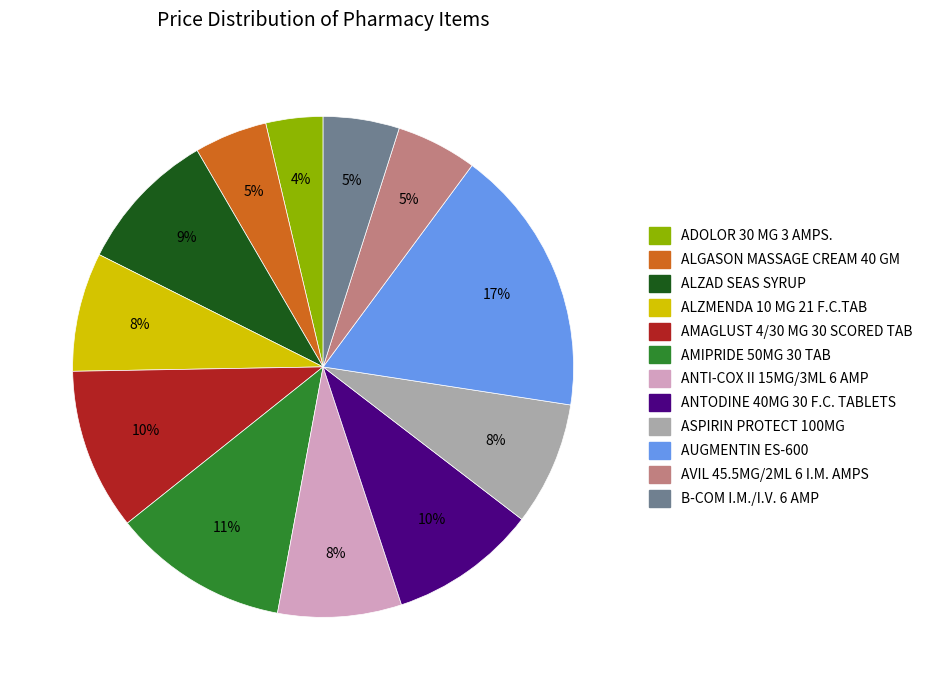

Does any single category account for the majority?

No